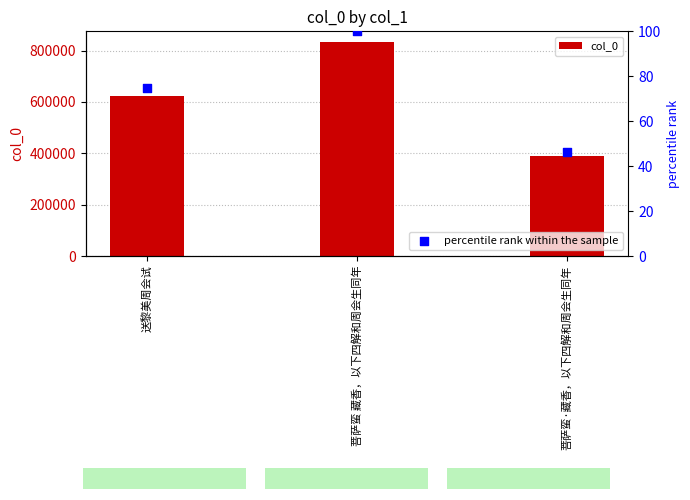

What are all the series names shown in the legend?

col_0, percentile rank within the sample